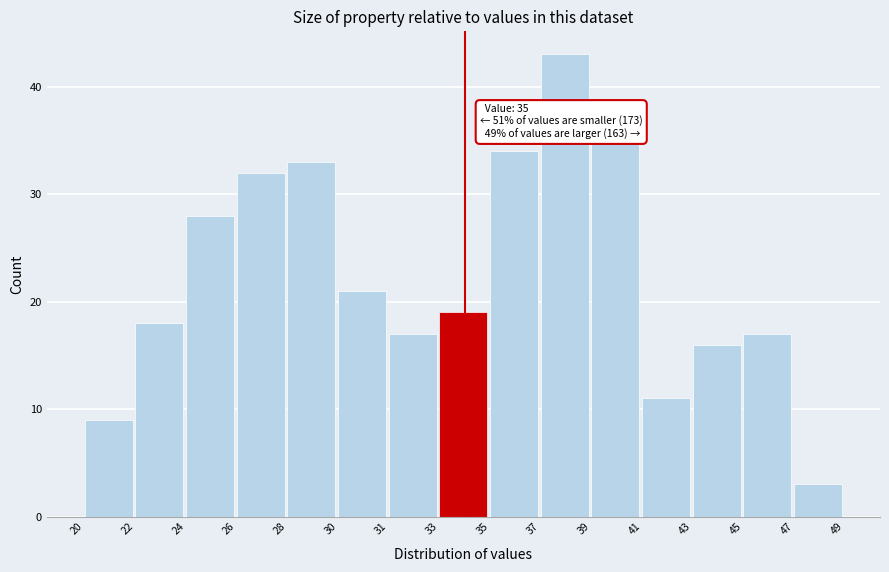

Reading left to right, transcribe all the data shown in this chart.

9	18	28	32	33	21	17	19	34	43	35	11	16	17	3